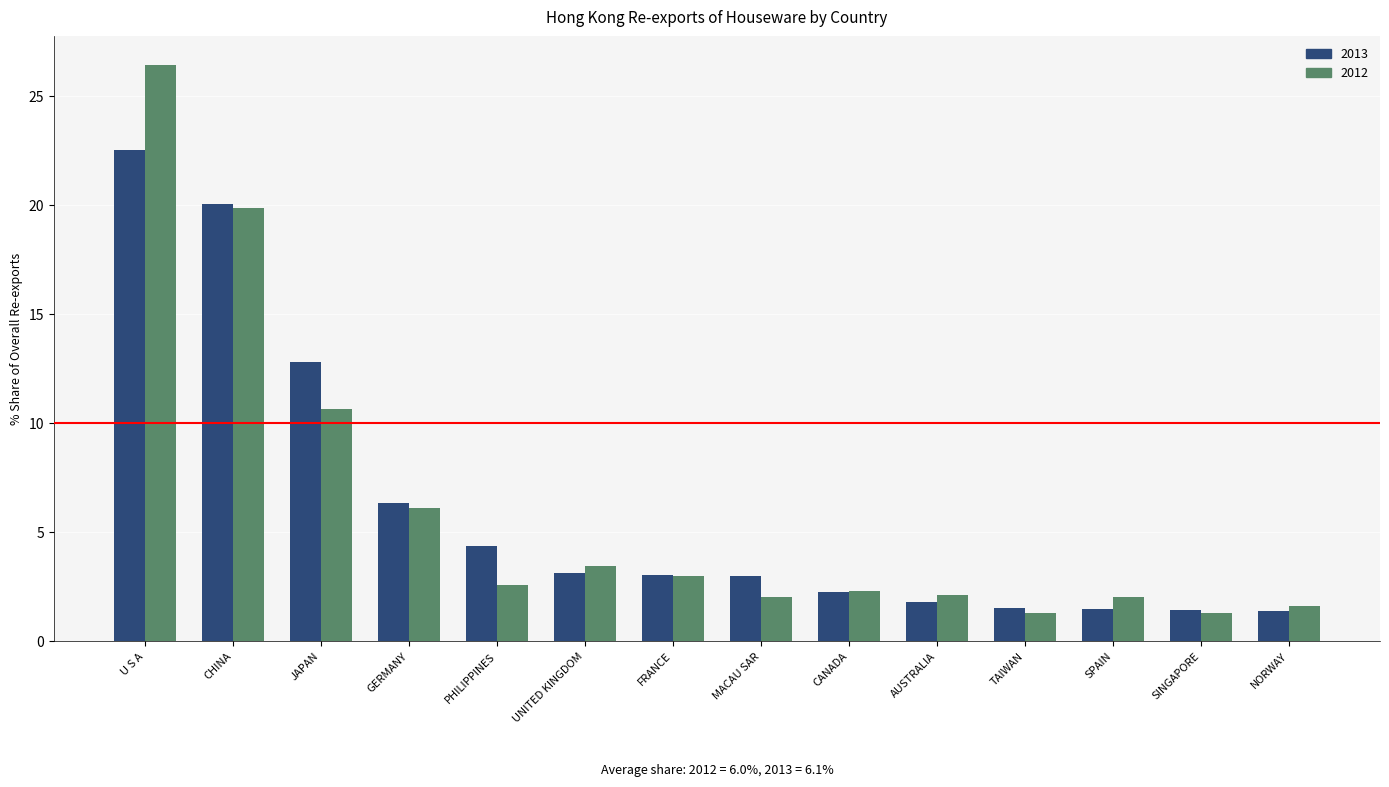

What is the spread (max minus min) of values at MACAU SAR?

1.0